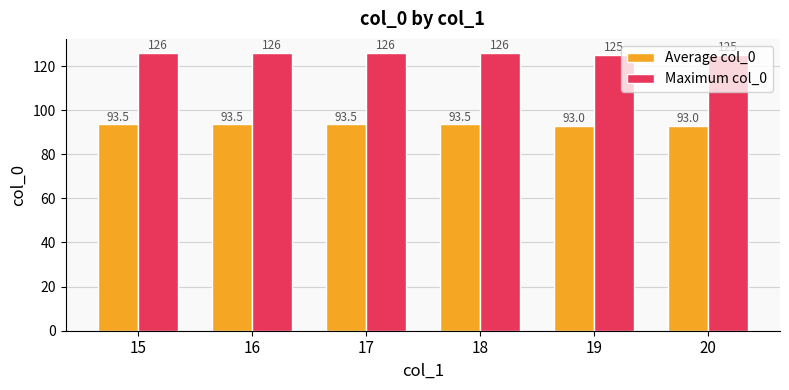

What is the sum of all Average col_0 values?

560.0